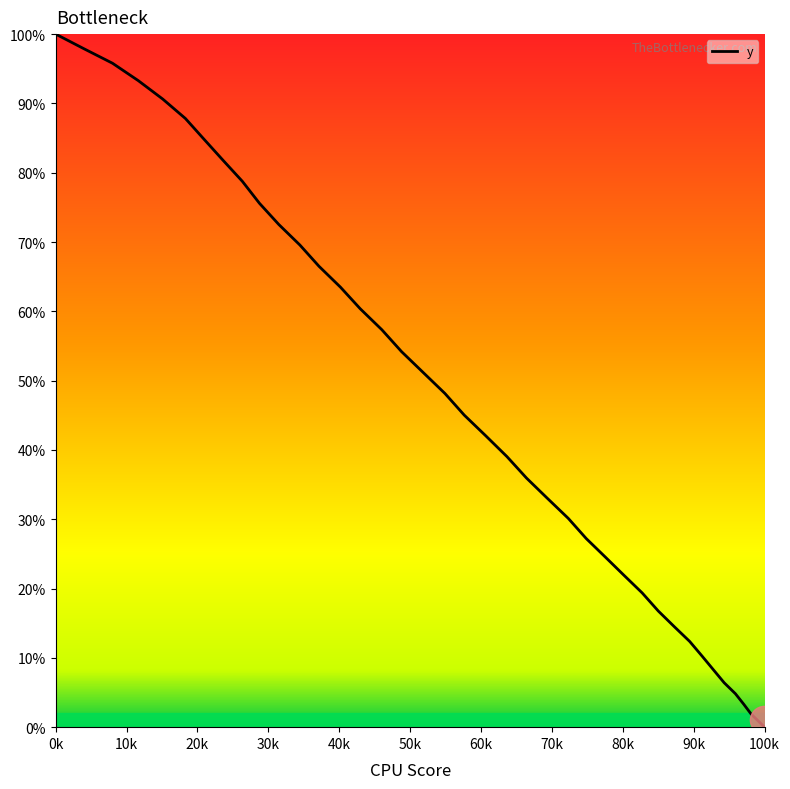

Does the chart display data point markers on the line(s)?

No